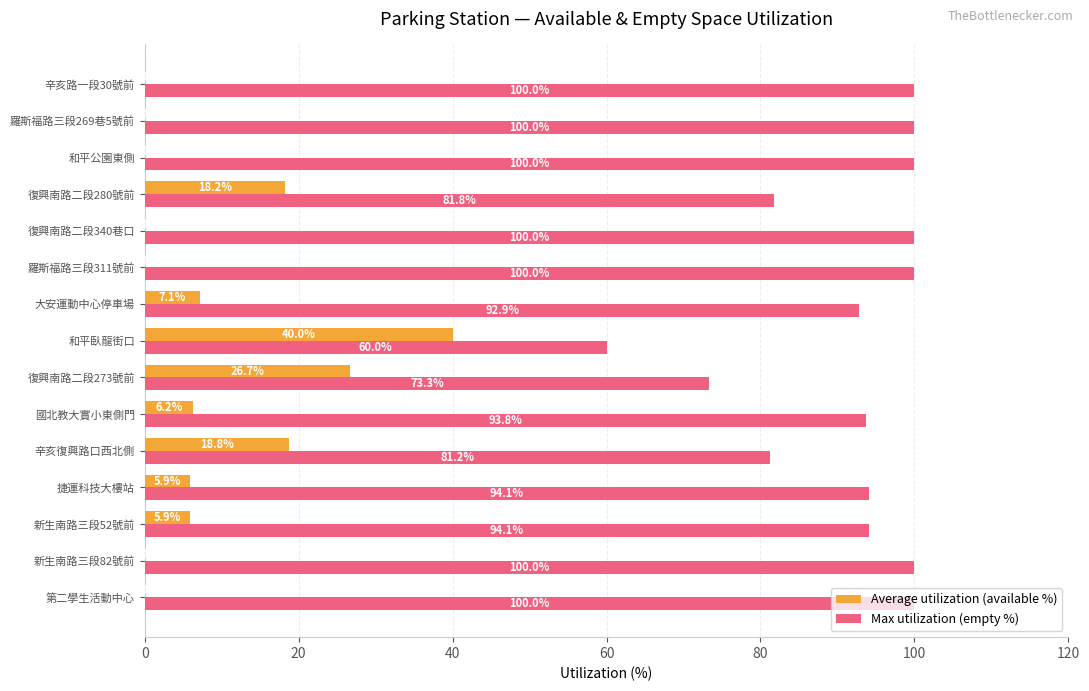

What is the average value of the Average utilization (available %) series?

8.6